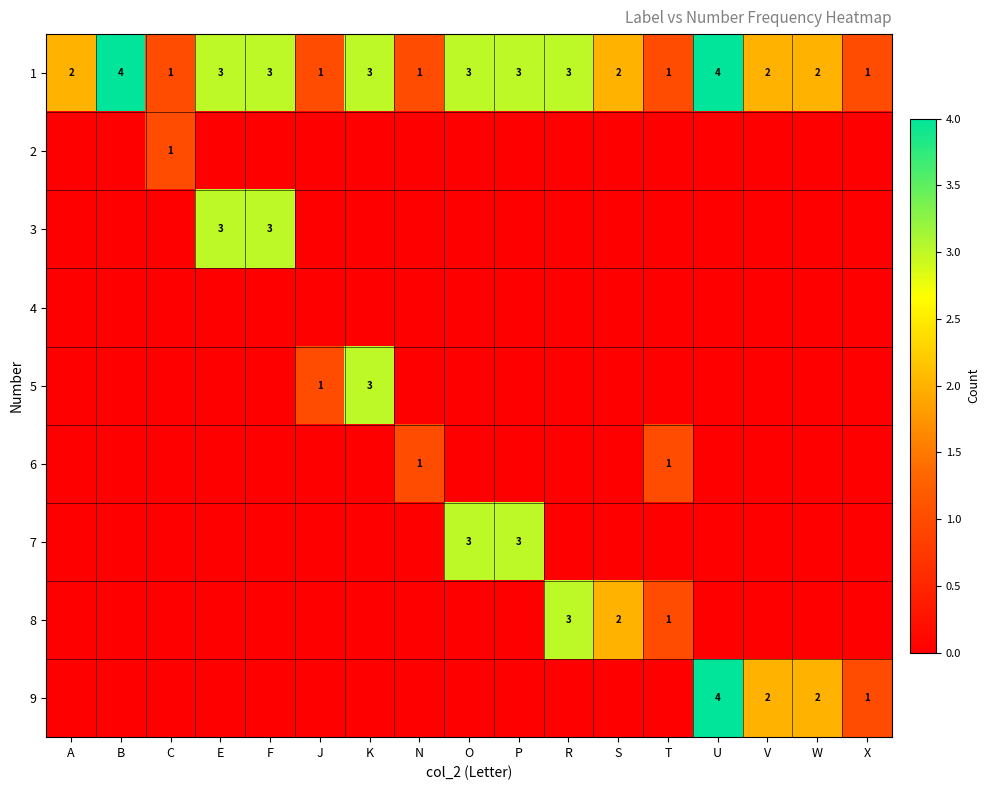

What is the minimum value for 1?

1